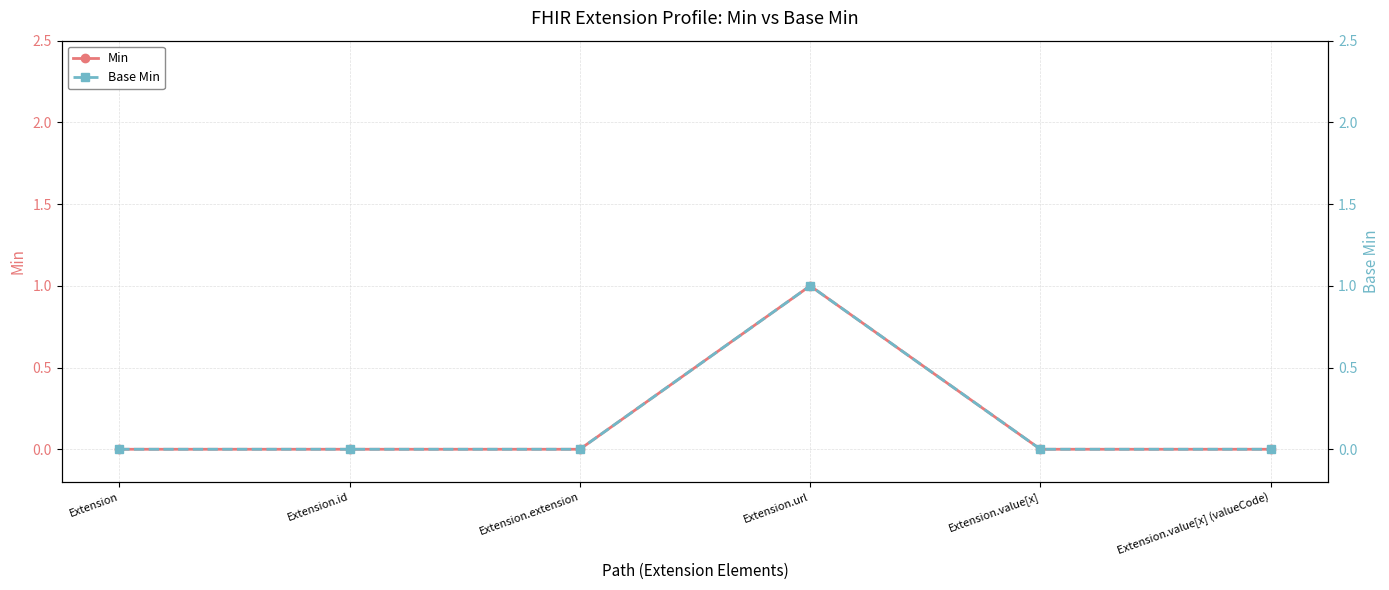

How many series are shown in this chart?

2